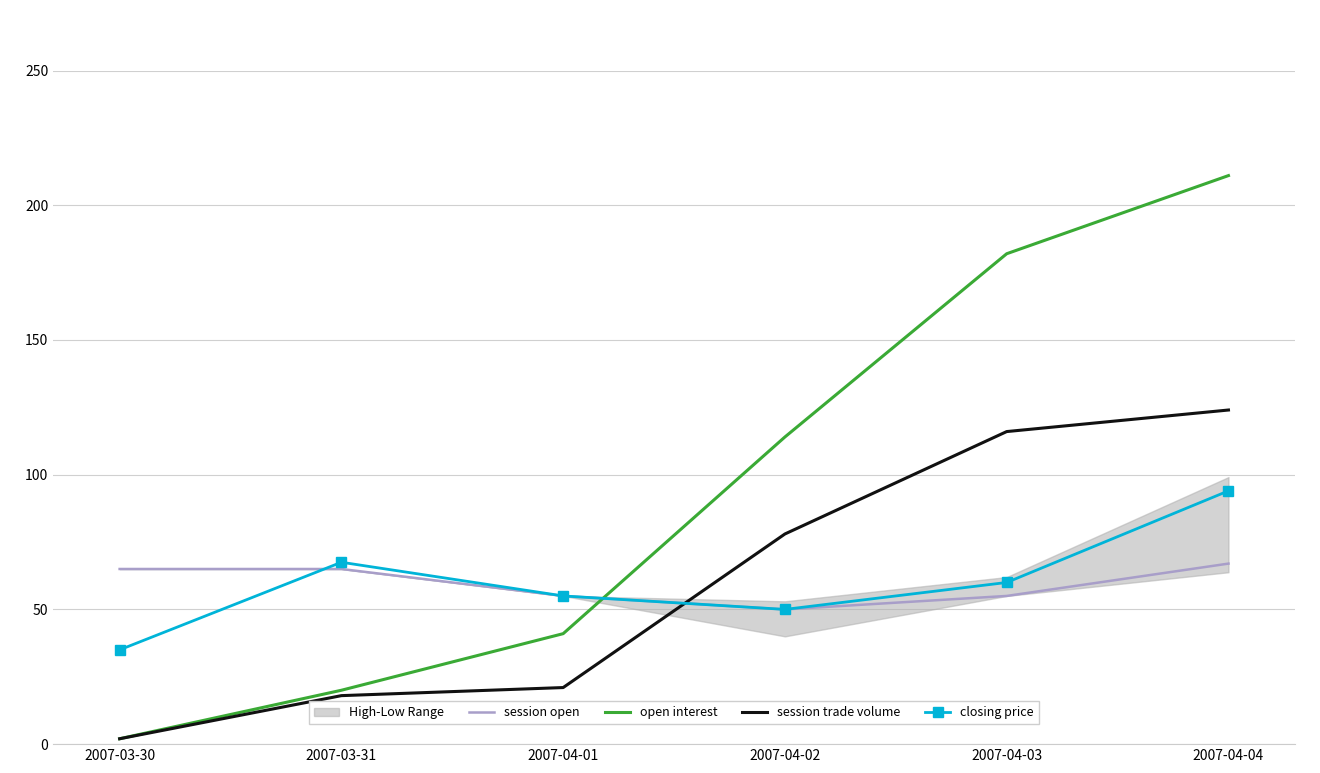

Between 2007-03-30 and 2007-04-01, which series saw the biggest shift?

open interest